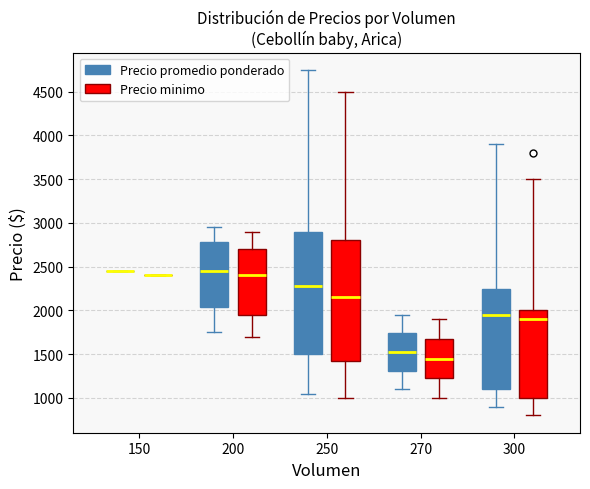

Where is the lower edge of the box for 200 (Precio minimo) on the y-axis? The values are not printed on the chart, so give them approximately, as read against the axis.

1950